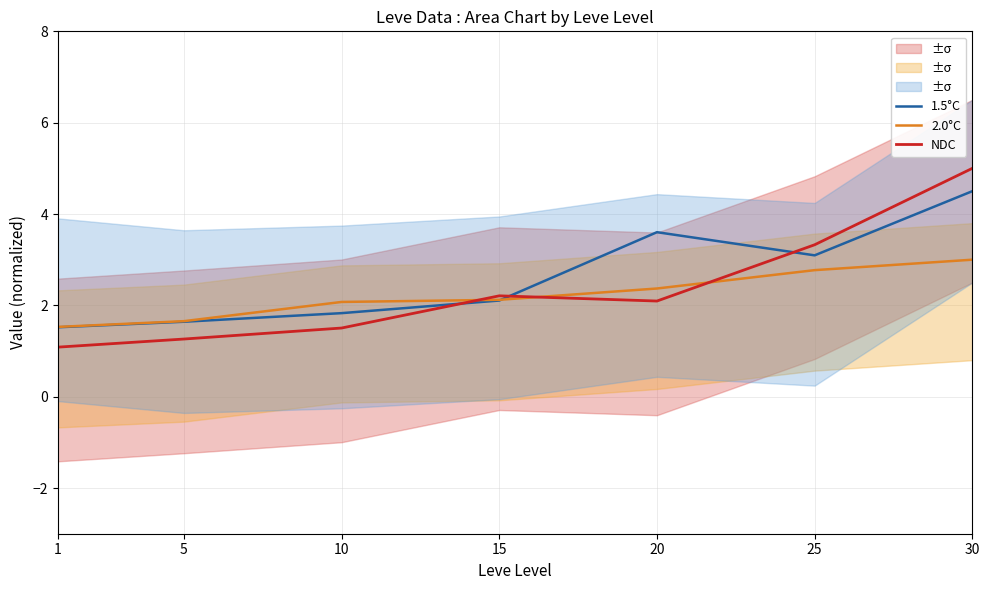

At which category does the chart reach its peak across all series?

30